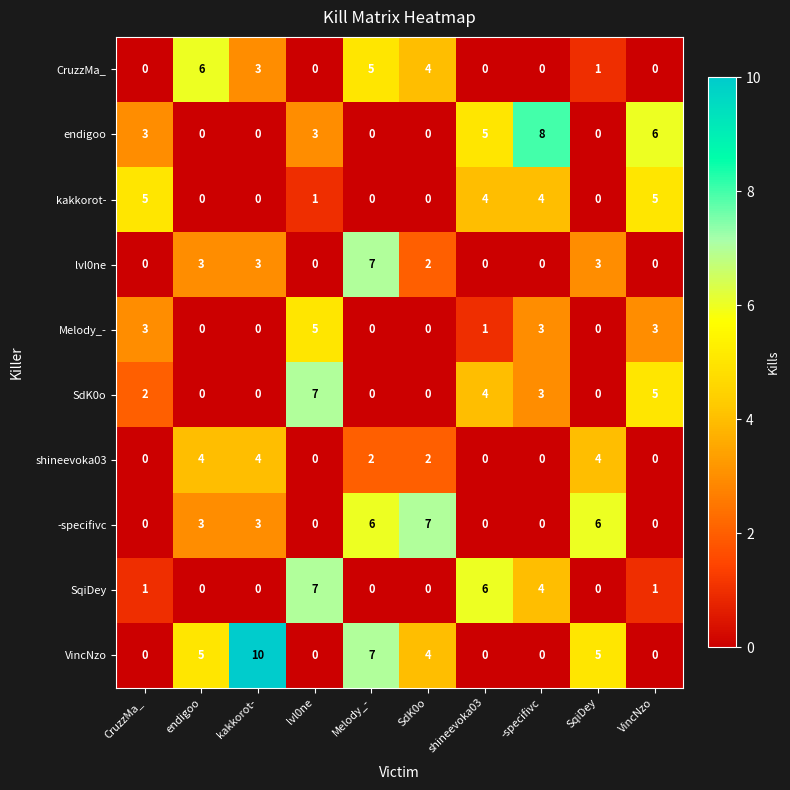

Where is SdK0o nearest to the value 3?

-specifivc